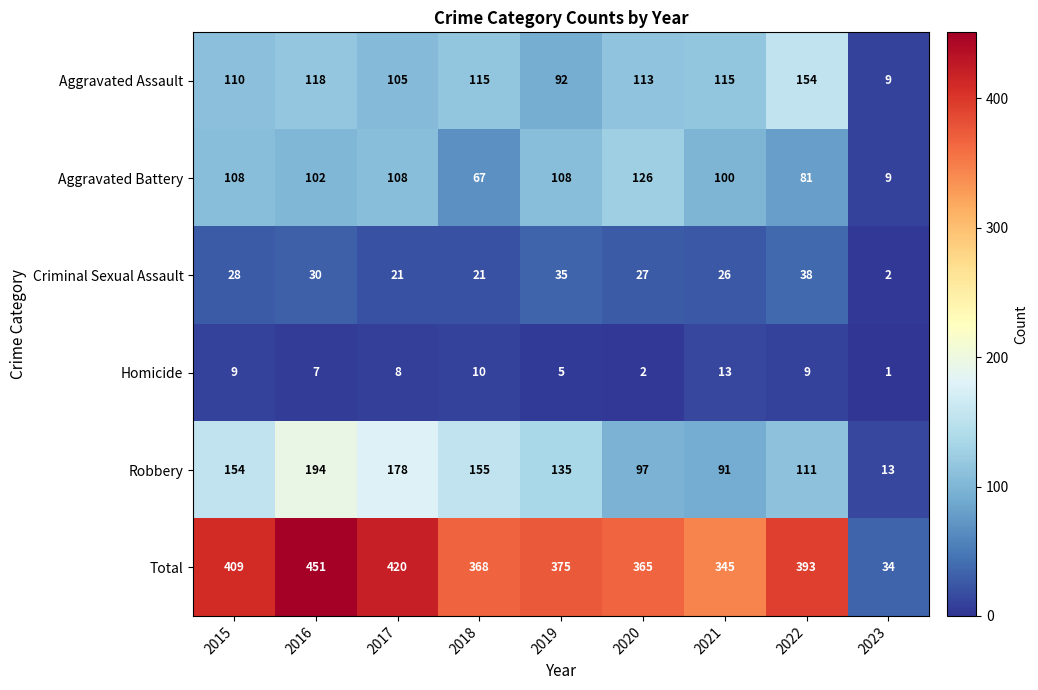

The Aggravated Assault series shows 115 at 2021. True or false?

True